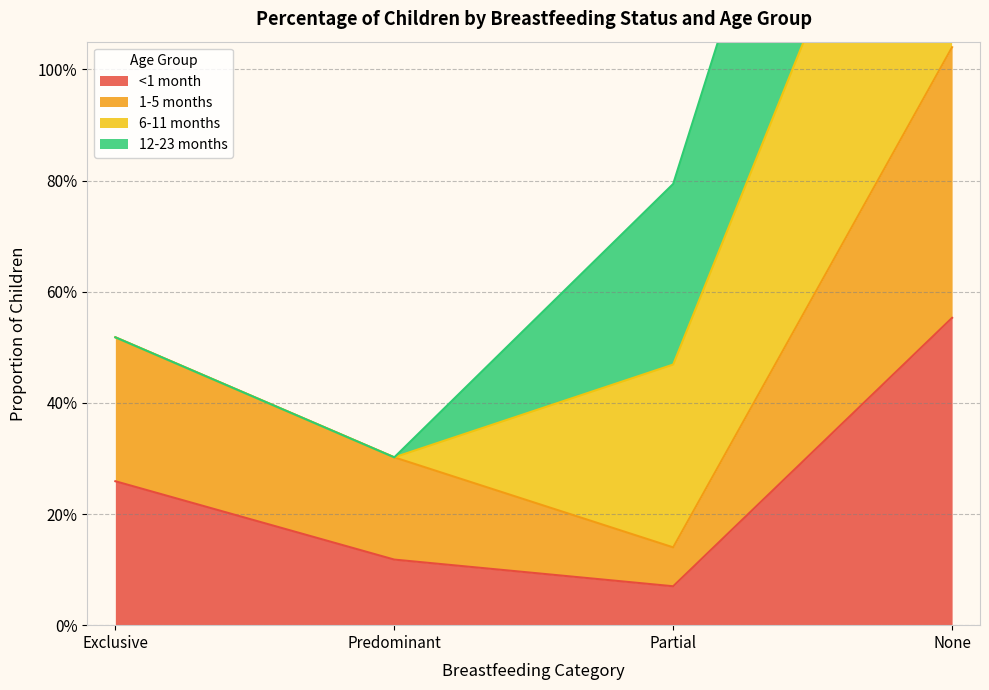

The value of 1-5 months at Partial is 0.1. True or false?

True